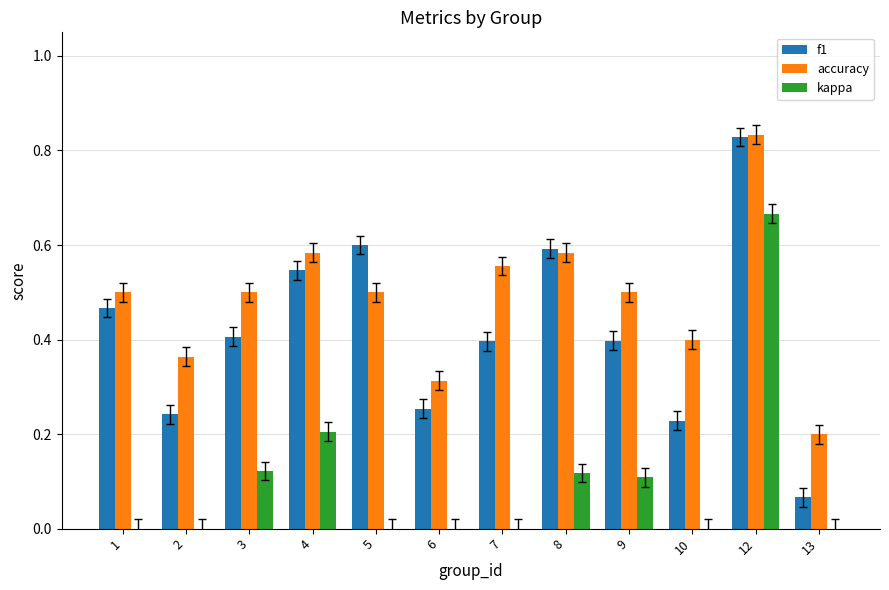

Which category has the highest value across all series?

12